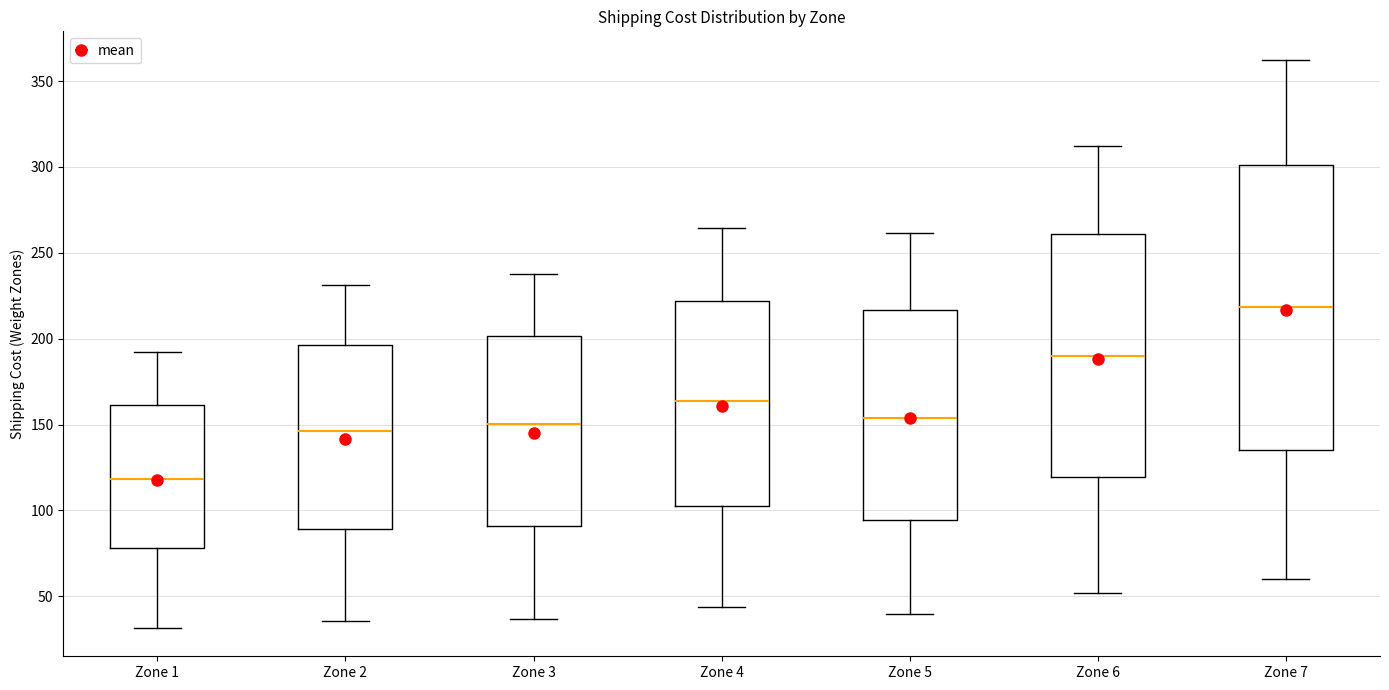

Reading left to right, transcribe this box plot: for each box, give where its median line is, the range the box spans, and where its two whiskers end, as read against the y-axis. The values are not printed on the chart, so give them approximately, as read against the axis.

Zone 1: median 120, box 80 to 160, whiskers 30 to 190
Zone 2: median 145, box 90 to 195, whiskers 35 to 230
Zone 3: median 150, box 90 to 200, whiskers 35 to 235
Zone 4: median 165, box 105 to 220, whiskers 45 to 265
Zone 5: median 155, box 95 to 215, whiskers 40 to 260
Zone 6: median 190, box 120 to 260, whiskers 50 to 310
Zone 7: median 220, box 135 to 300, whiskers 60 to 360